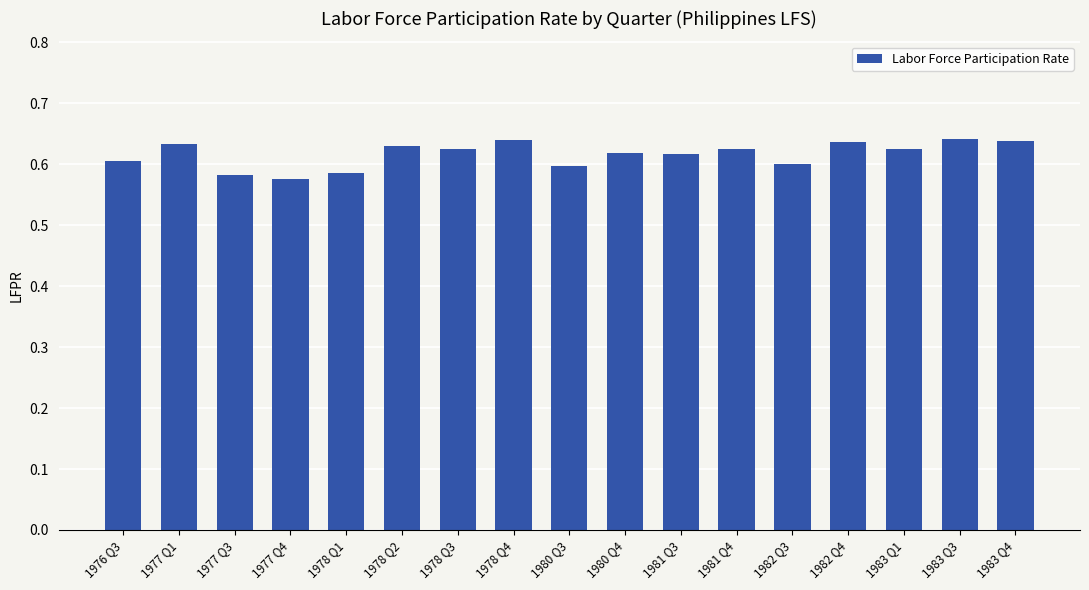

How many values are between 0 and 1?

17